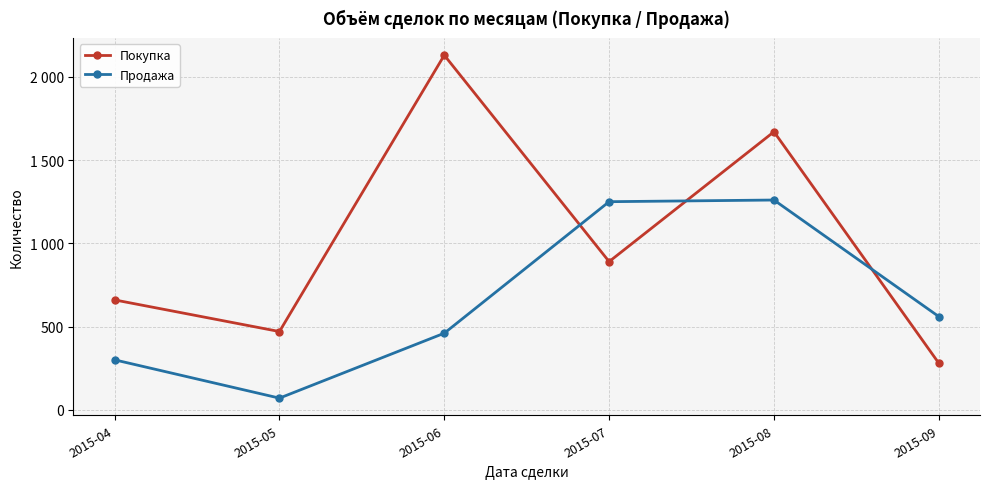

Between which two adjacent categories do Покупка and Продажа first intersect?

2015-06 and 2015-07